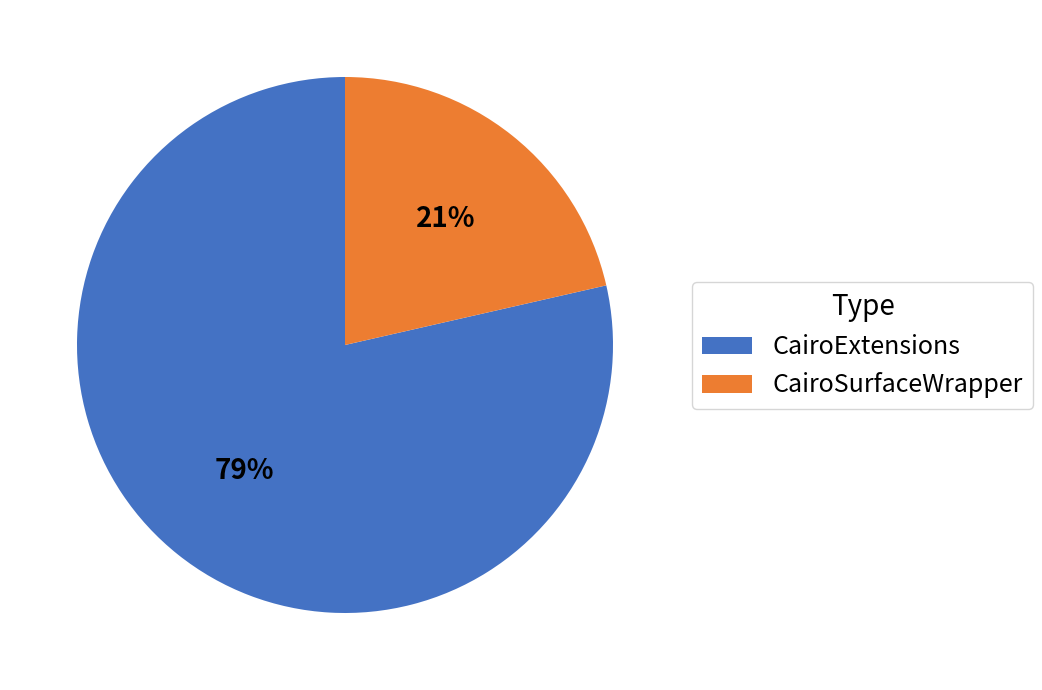

Do CairoExtensions and CairoSurfaceWrapper together represent more than half of the pie?

Yes